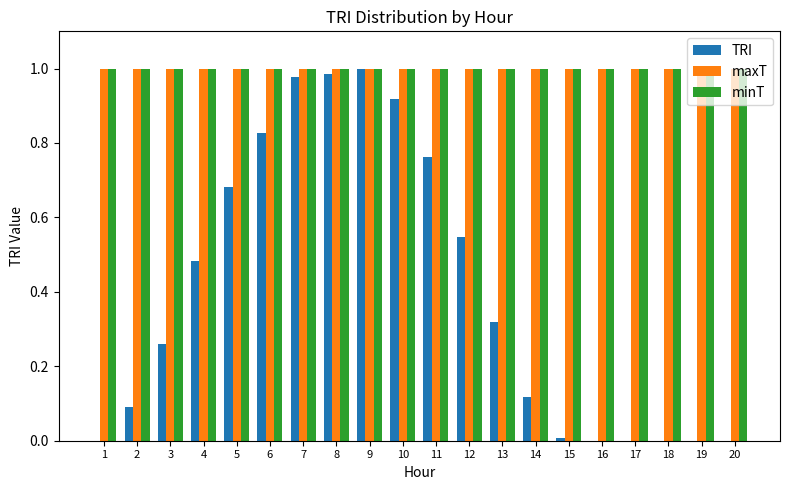

Are the bars horizontal?

No